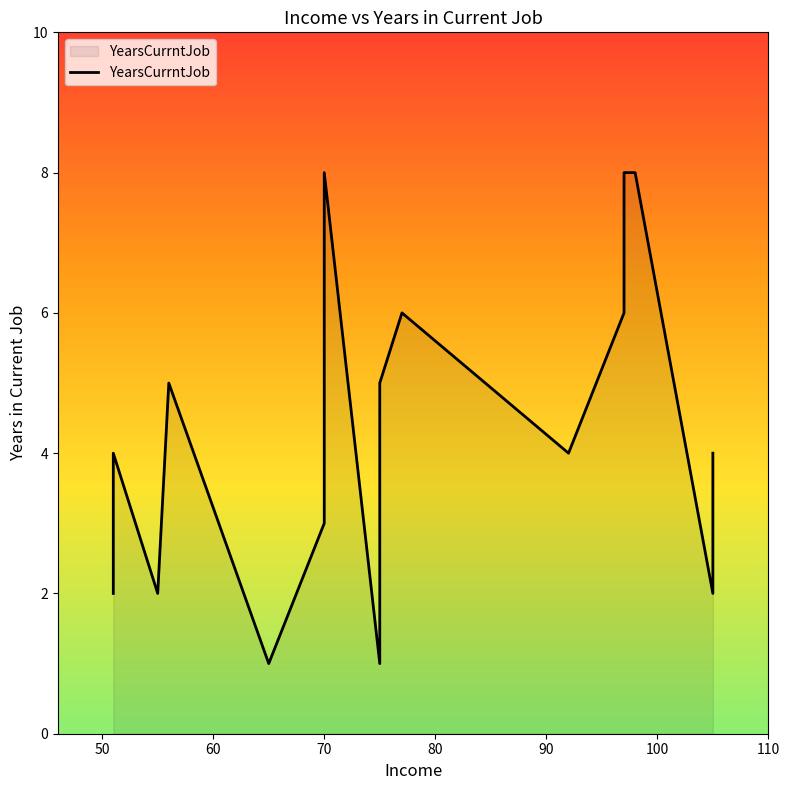

How many categories are shown in the chart?

16